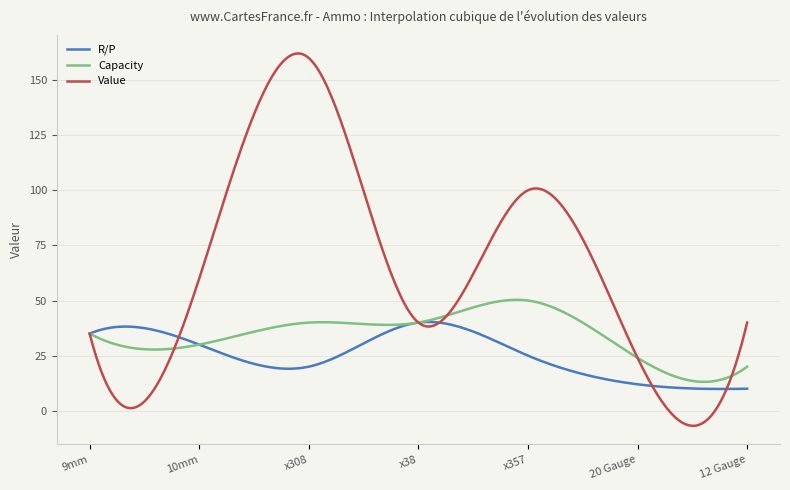

What is the minimum value for Capacity?

13.1